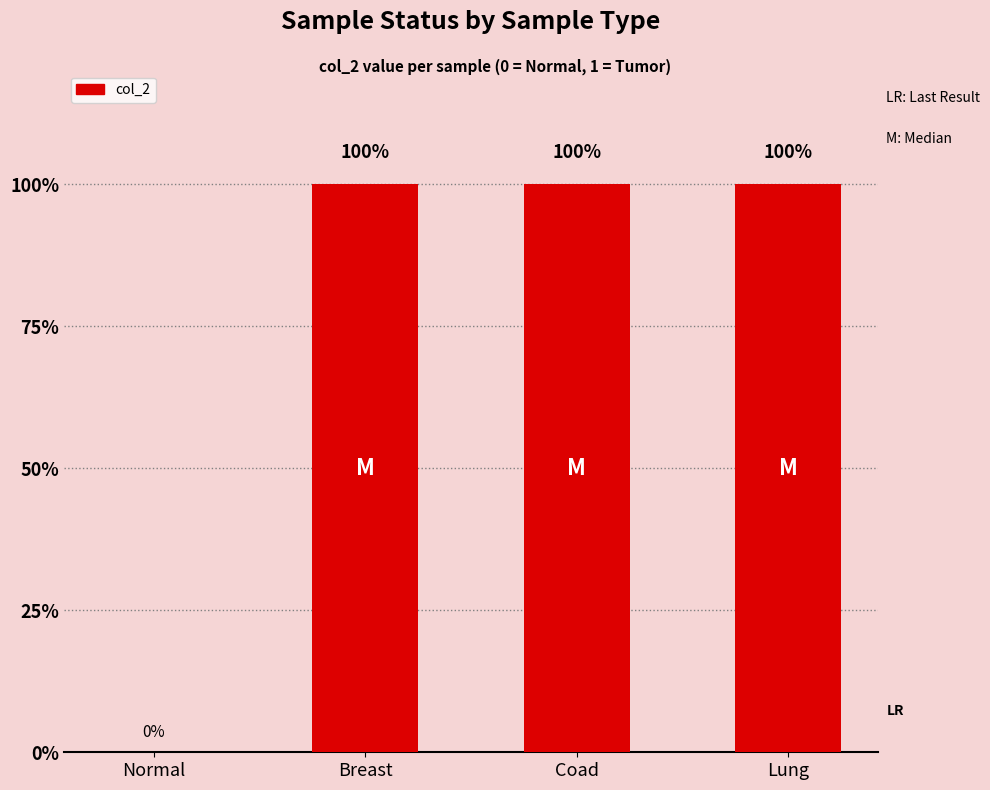

Reading left to right, what are all the values shown in this chart?

Normal=0	Breast=1	Coad=1	Lung=1